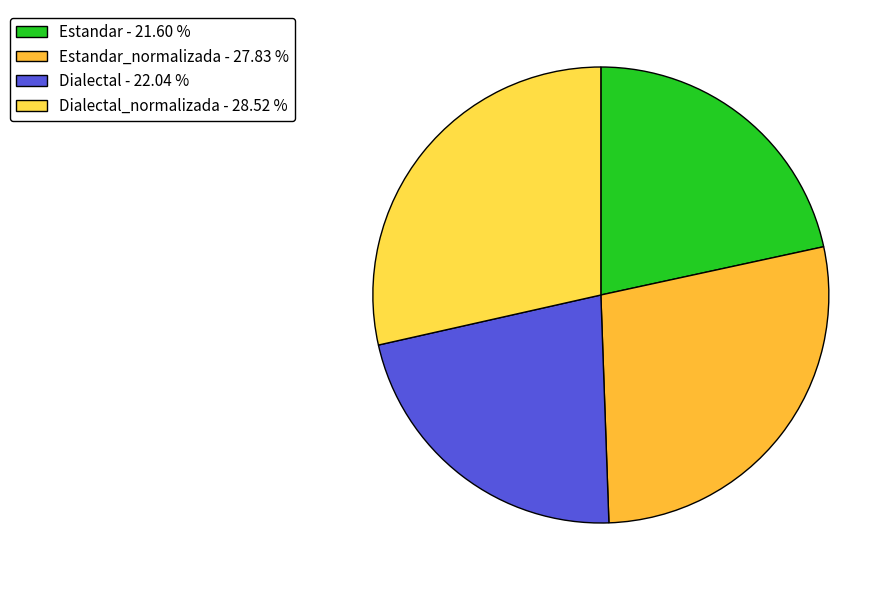

Count the number of slices in the pie.

4